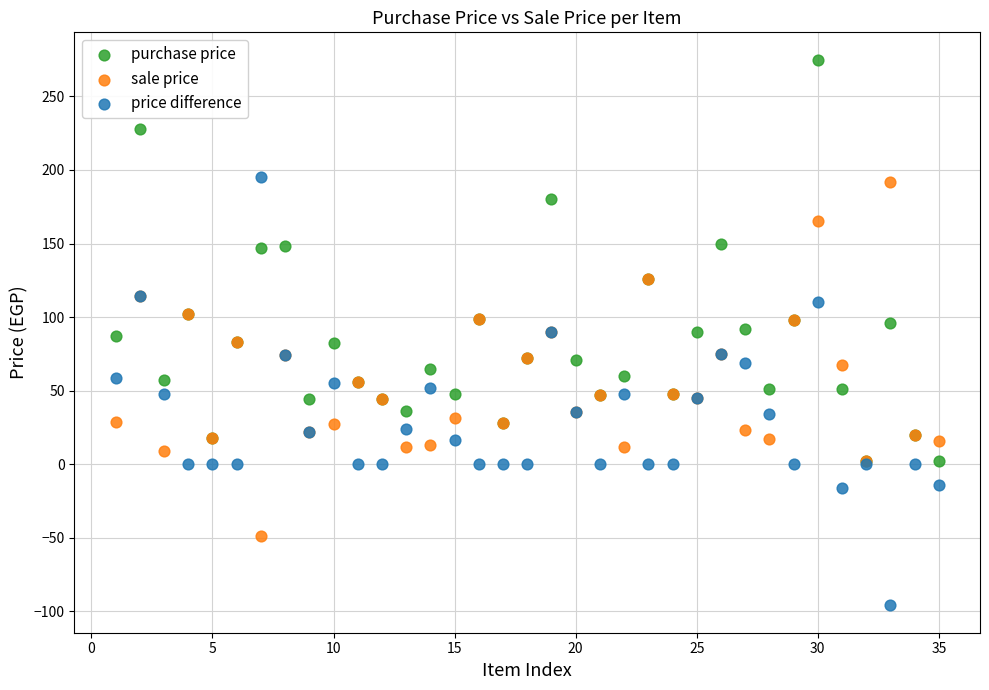

Which series contains the lowest Y value?

price difference